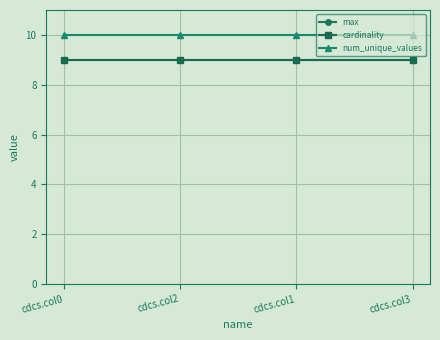

Between cdcs.col2 and cdcs.col3, which series saw the biggest shift?

max